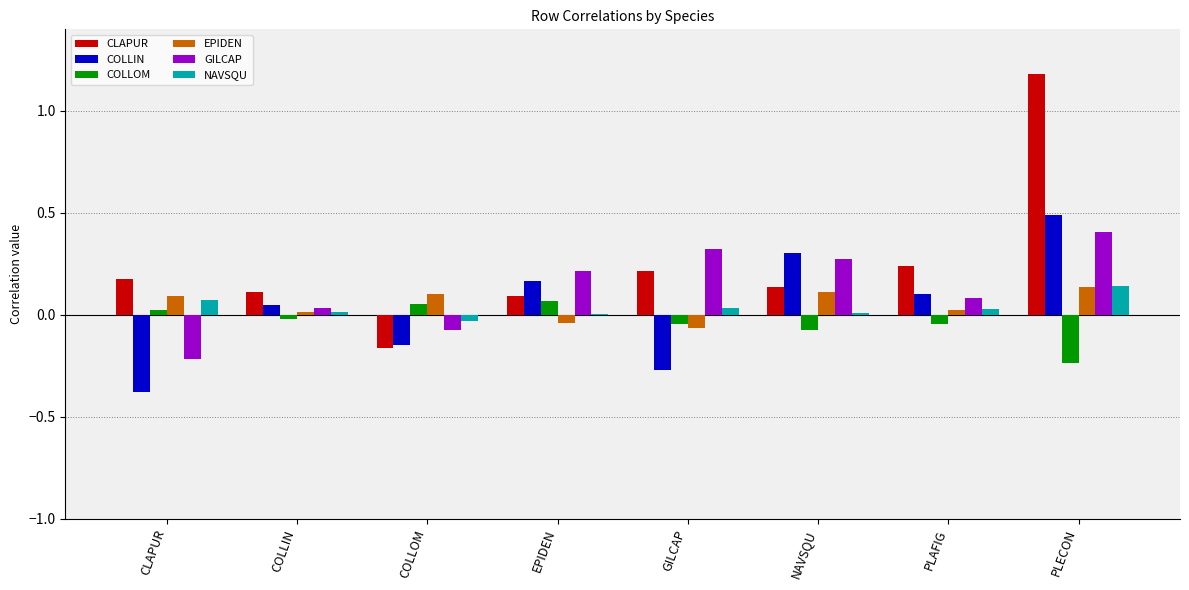

True or false: EPIDEN has a value of -0.1 at GILCAP.

True